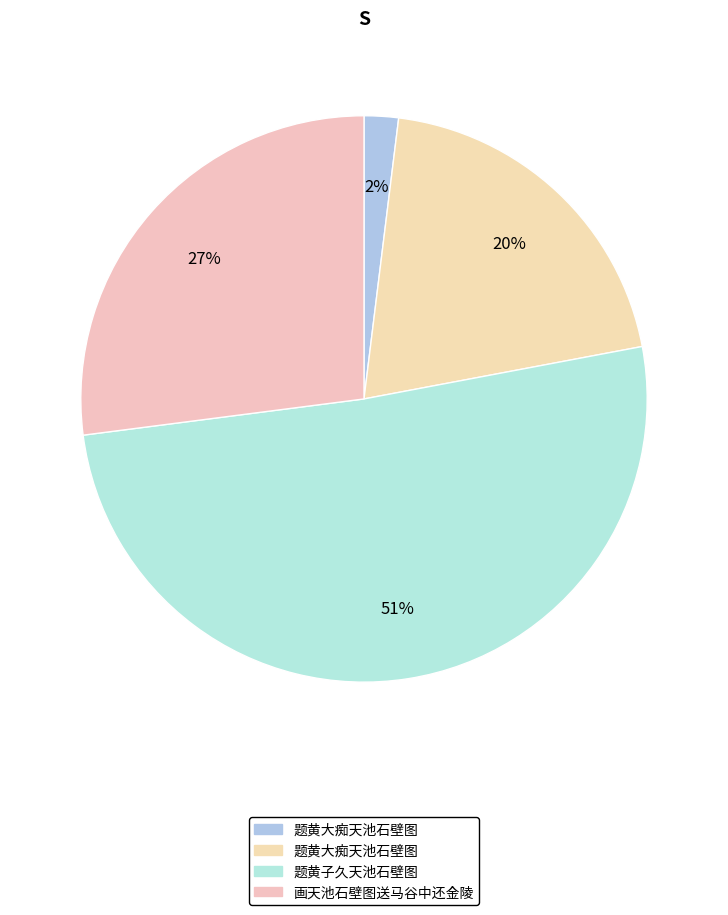

To the nearest percent, what is the average slice percentage?

25%